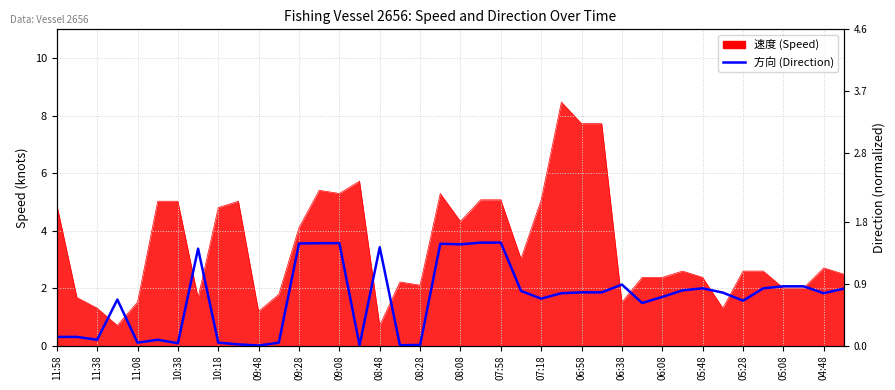

Reading left to right, extract all data points from this chart.

0.3	0.3	0.2	1.6	0.1	0.2	0.1	3.4	0.1	0.0	0.0	0.1	3.5	3.6	3.6	0.0	3.4	0.0	0.0	3.5	3.5	3.6	3.6	1.9	1.6	1.8	1.9	1.9	2.1	1.5	1.7	1.9	2.0	1.8	1.6	2.0	2.1	2.1	1.8	2.0